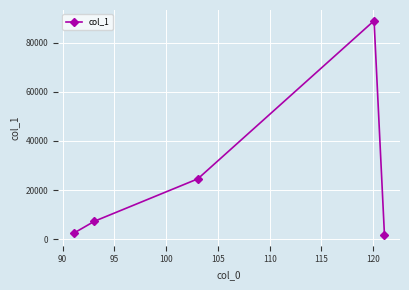

How many interior local peaks (higher than both neighbors) does the data have?

1